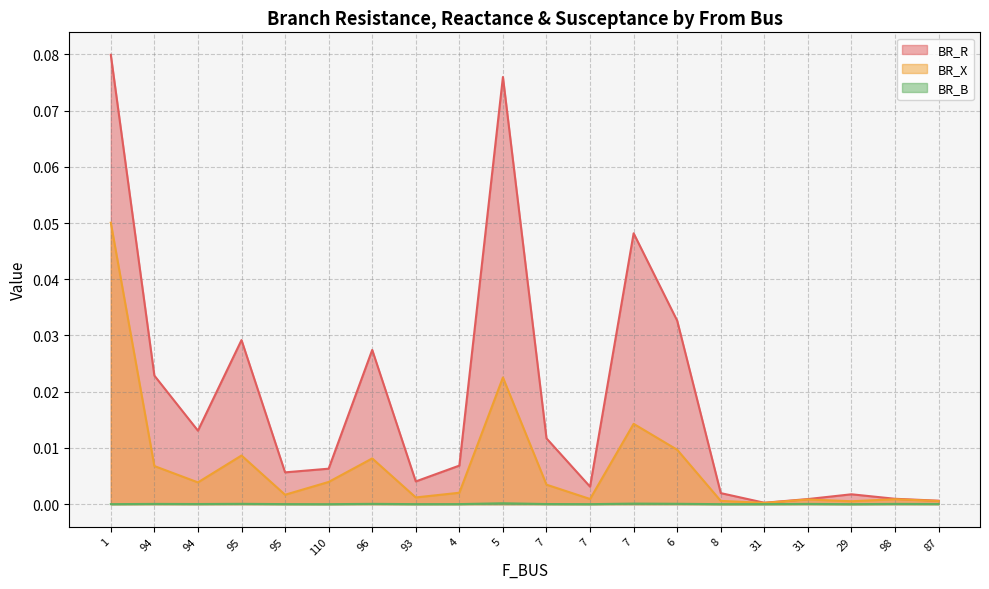

What is the sum of the BR_R values at 1 and 94?

0.1